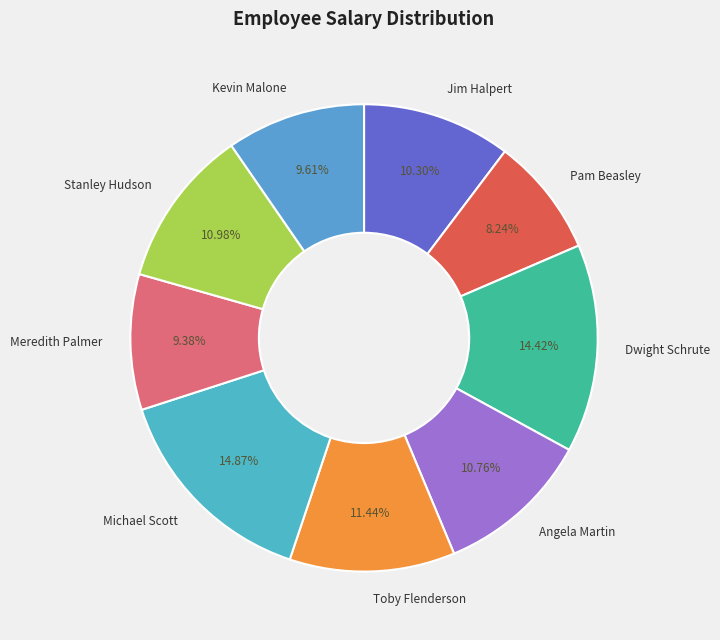

What is the smallest slice in the pie chart?

Pam Beasley